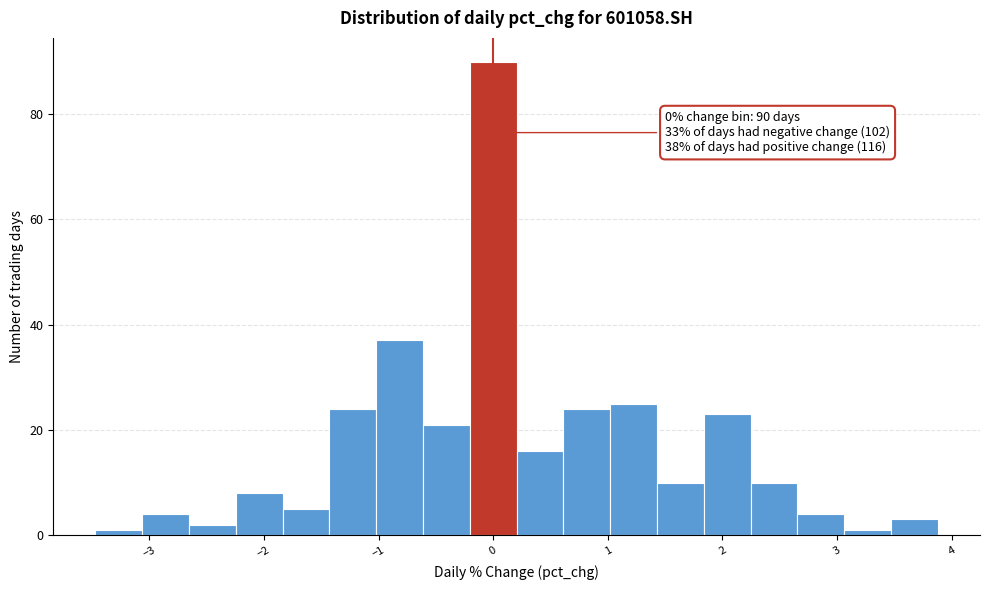

Which range on the x-axis has the tallest bar?

-0.2 to 0.2